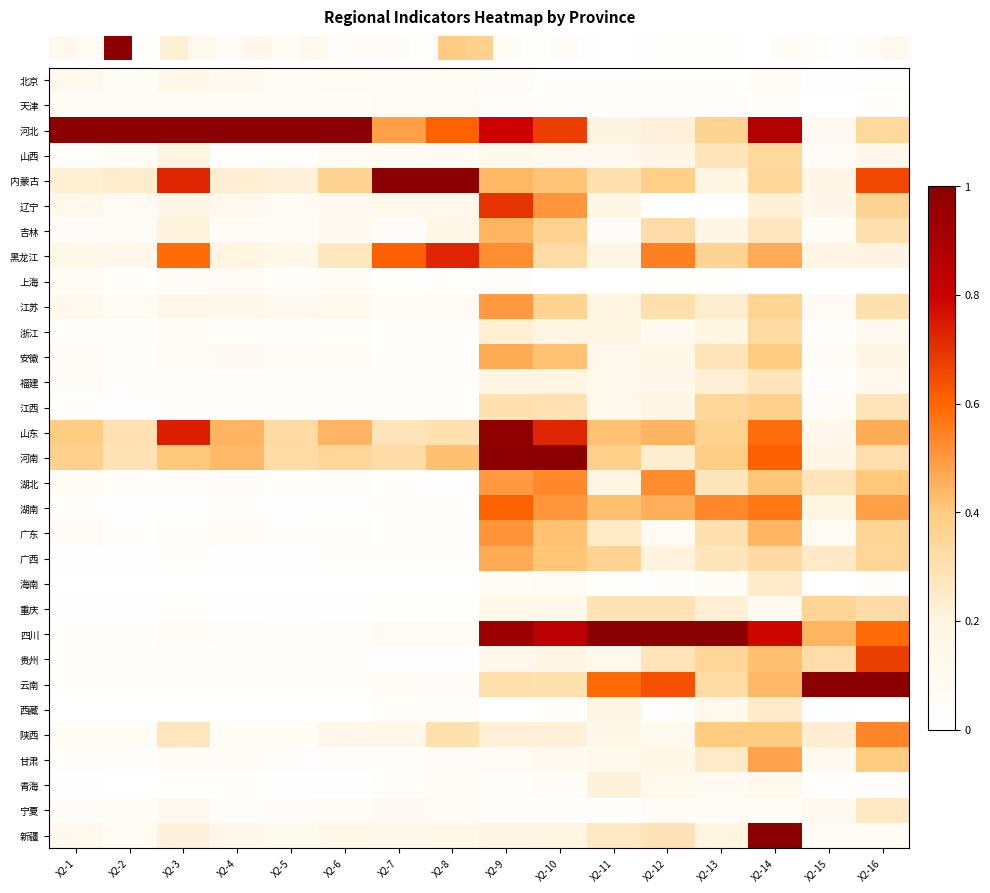

How many data points does each series have?

16